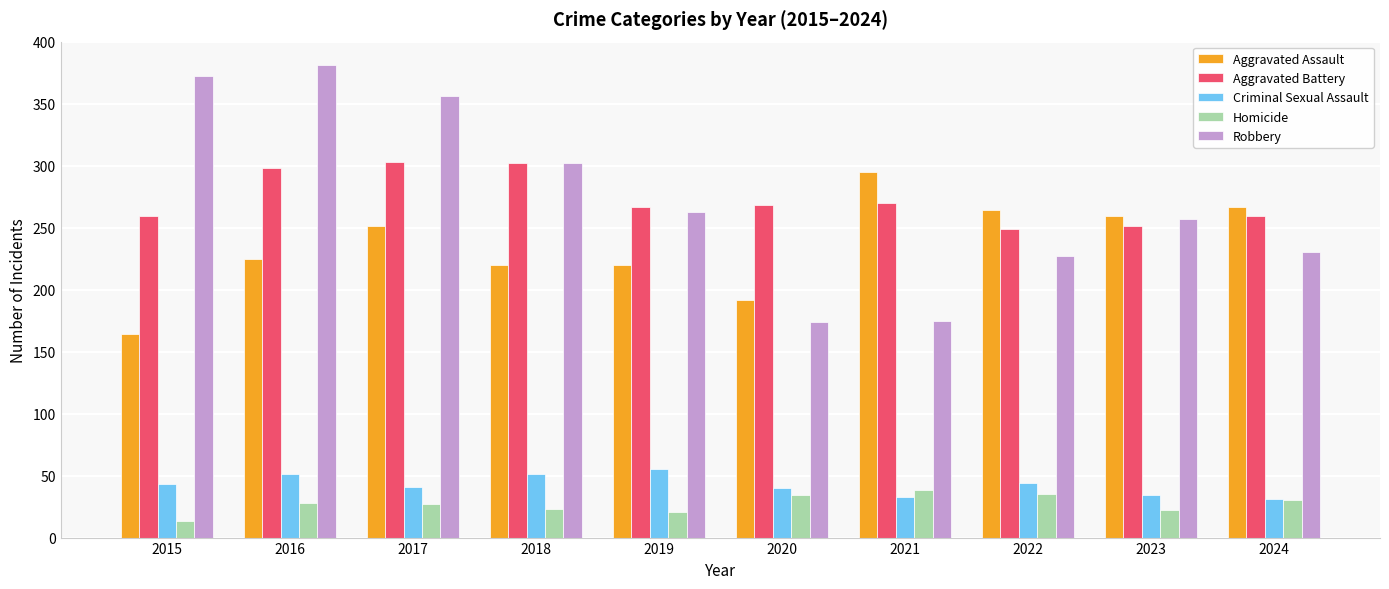

Where is Robbery nearest to the value 277?

2019